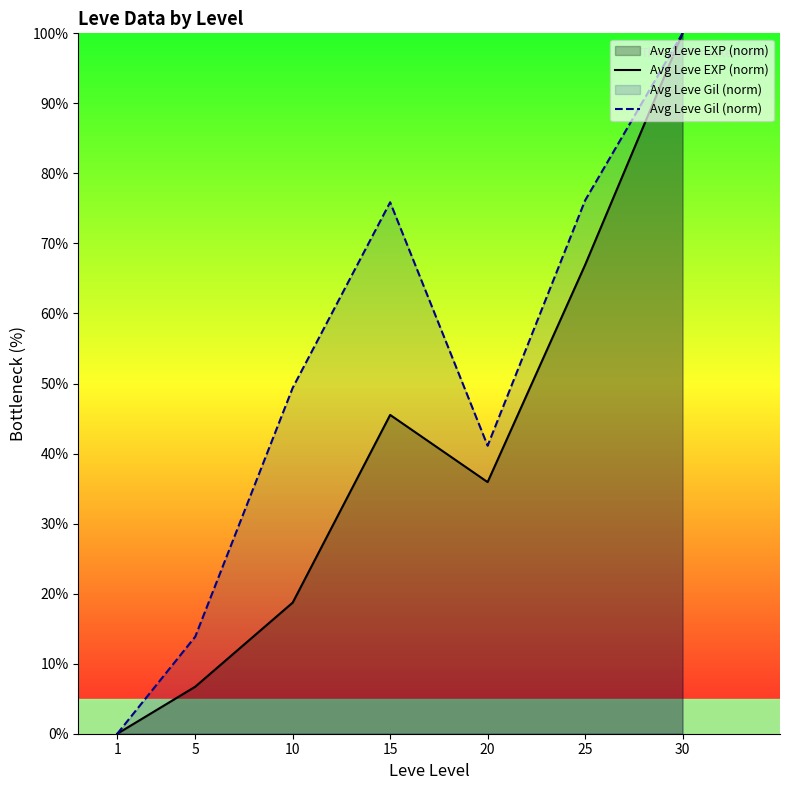

Reading left to right, what are all the values shown in this chart?

Avg Leve EXP (norm): 0.0	6.7	18.7	45.5	35.9	66.9	100.0
Avg Leve Gil (norm): 0.0	13.9	49.4	75.9	41.1	76.1	100.0